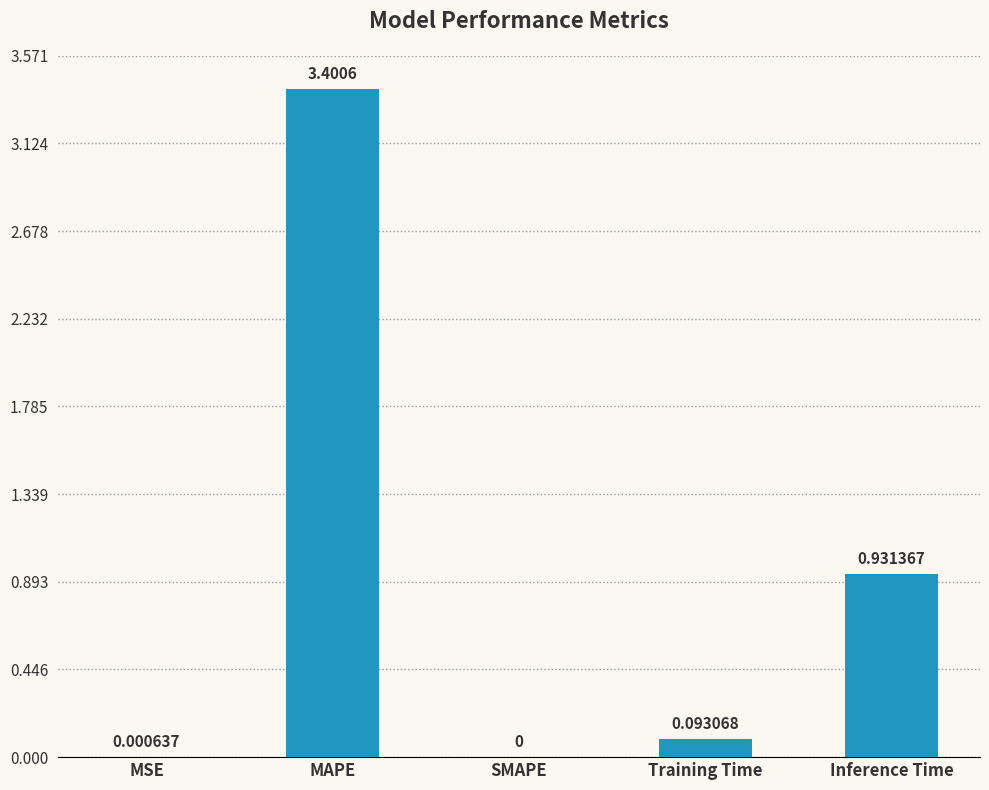

Are the bars horizontal?

No